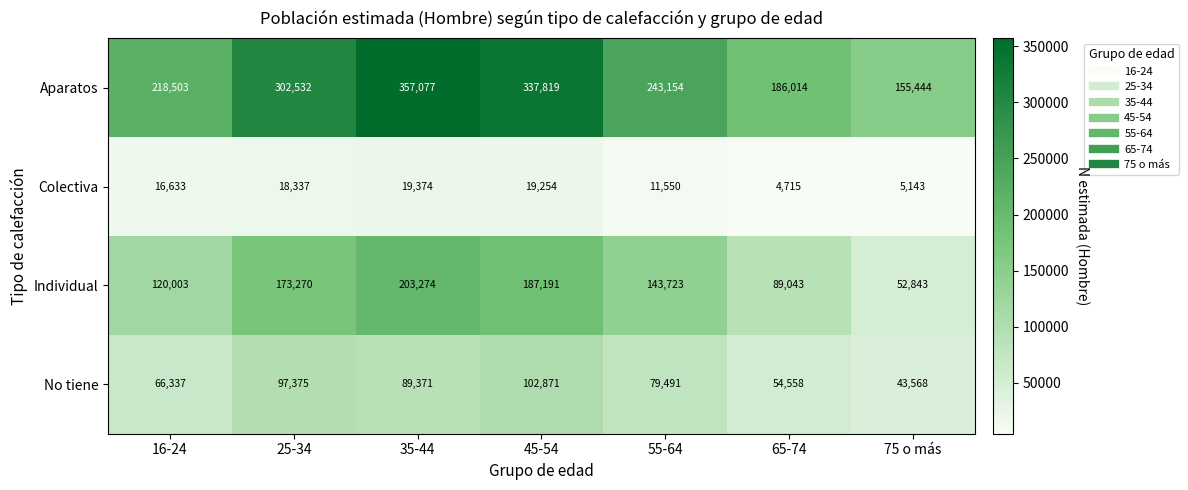

What value does the Aparatos series have at 75 o más?

155444